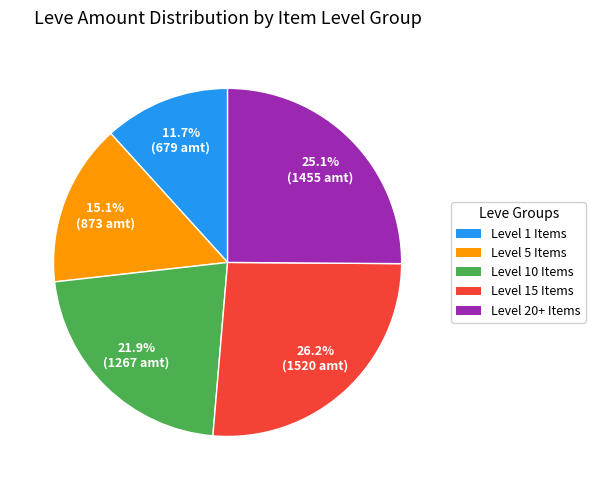

Is the sum of Level 15 Items and Level 5 Items greater than half?

No